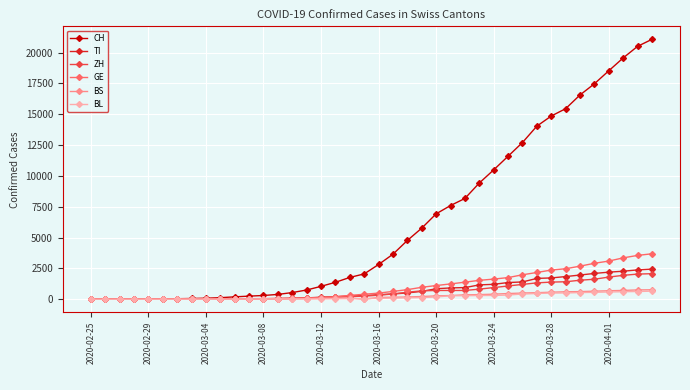

Which series has the widest spread of values?

CH